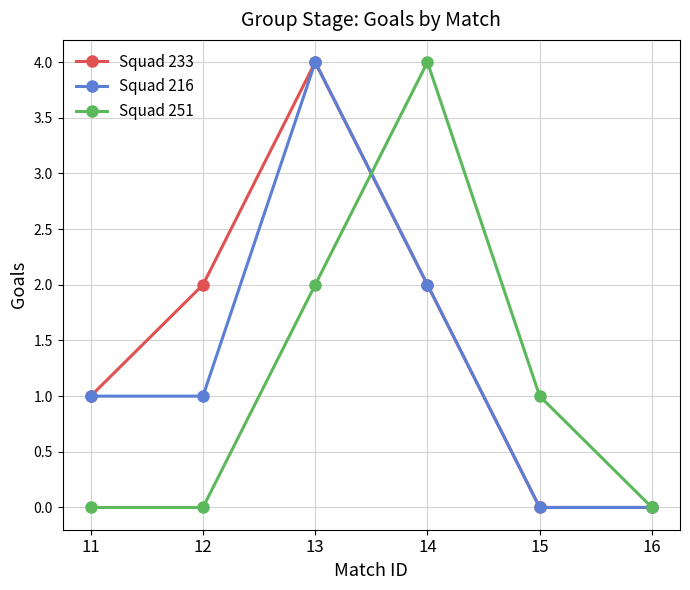

What is the difference between the second highest and minimum values in the Squad 251 series?

2